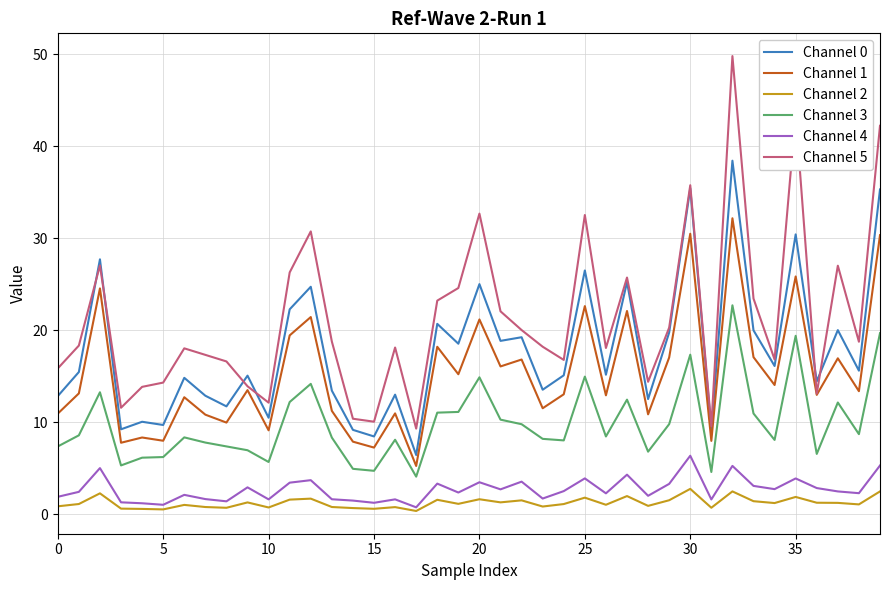

True or false: Channel 1 and Channel 2 intersect in this chart.

False